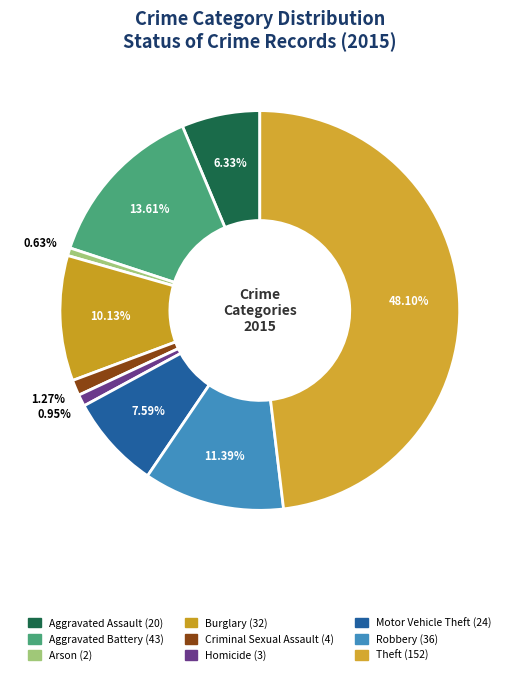

To the nearest percent, what percentage of the pie is Arson?

1%